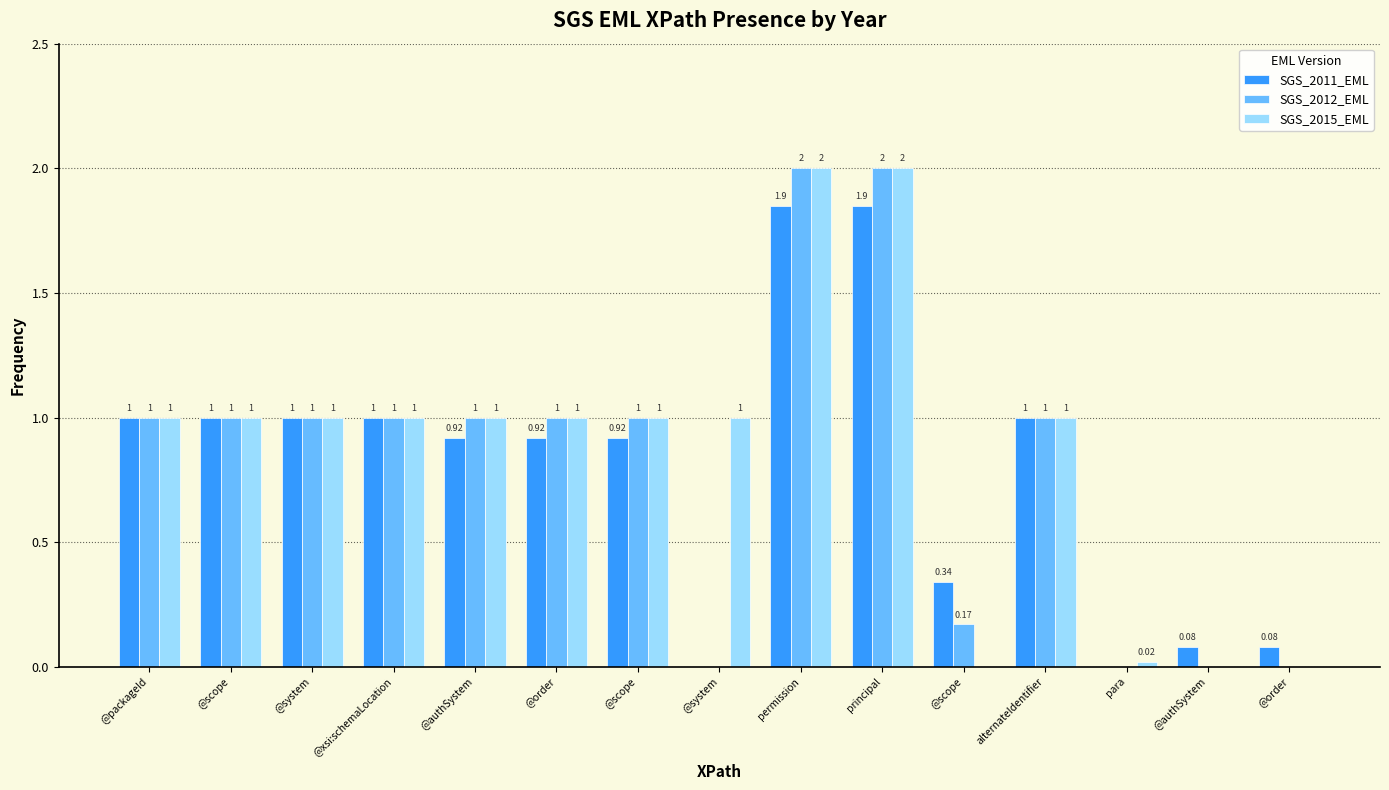

How many data points does each series have?

15